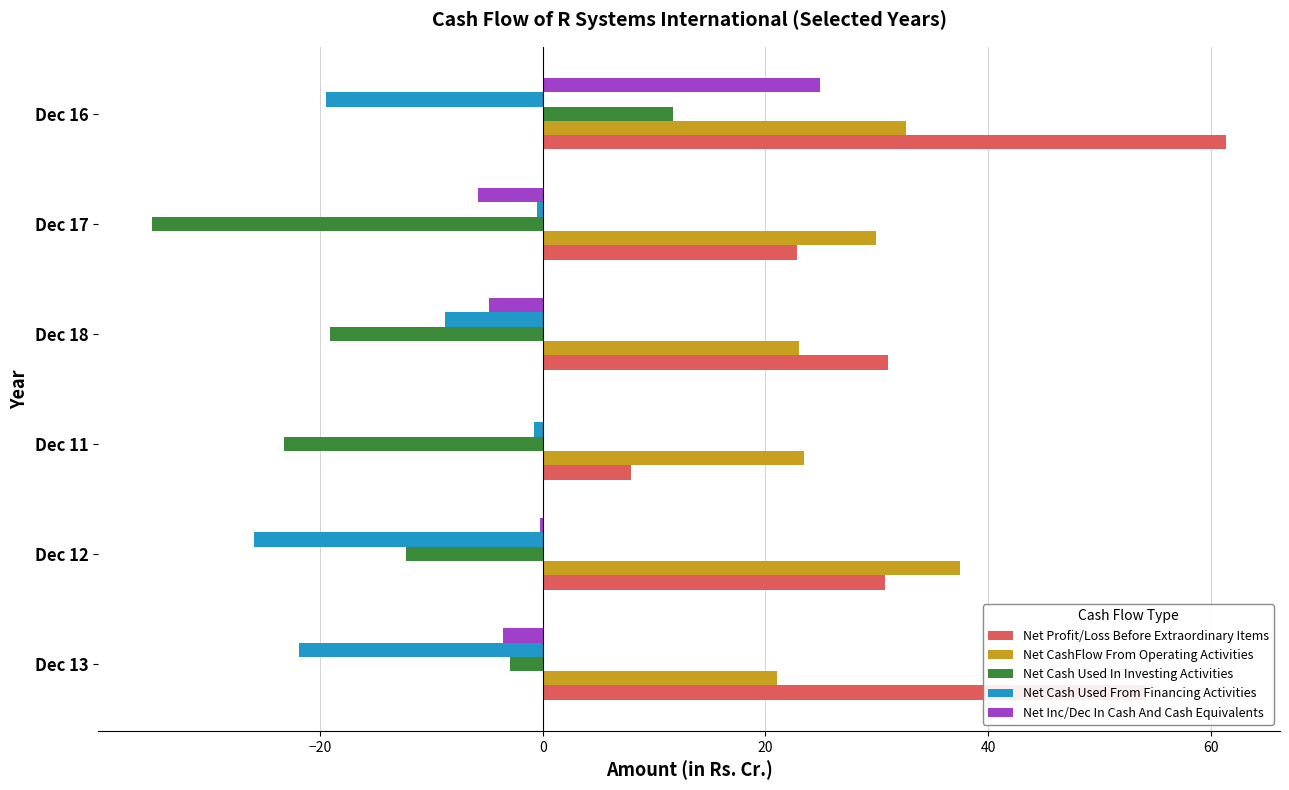

What is the sum of all Net Cash Used In Investing Activities values?

-80.9